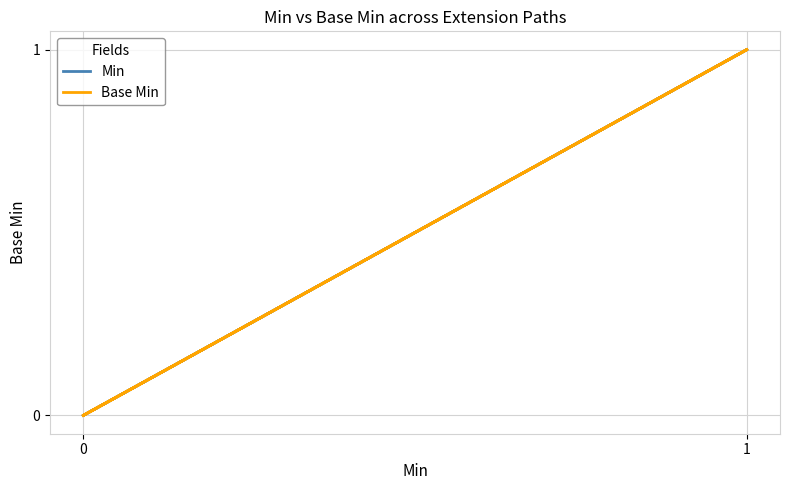

How many series are shown in this chart?

2